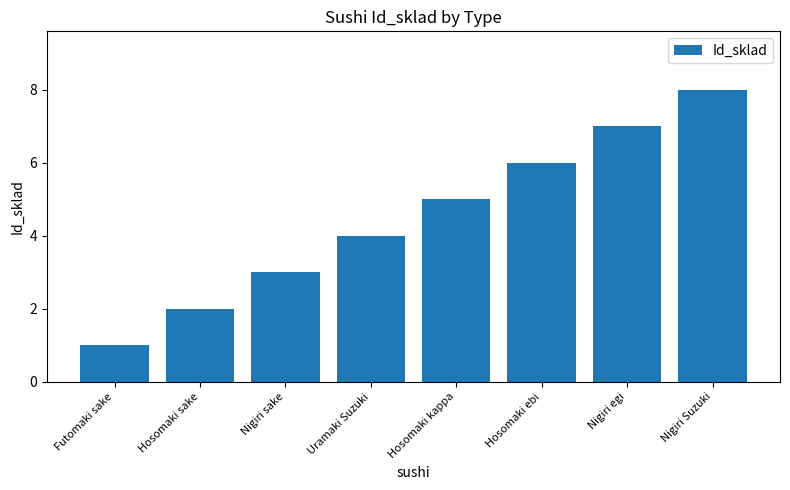

Reading left to right, transcribe all the data shown in this chart.

Futomaki sake=1	Hosomaki sake=2	Nigiri sake=3	Uramaki Suzuki=4	Hosomaki kappa=5	Hosomaki ebi=6	Nigiri egi=7	Nigiri Suzuki=8